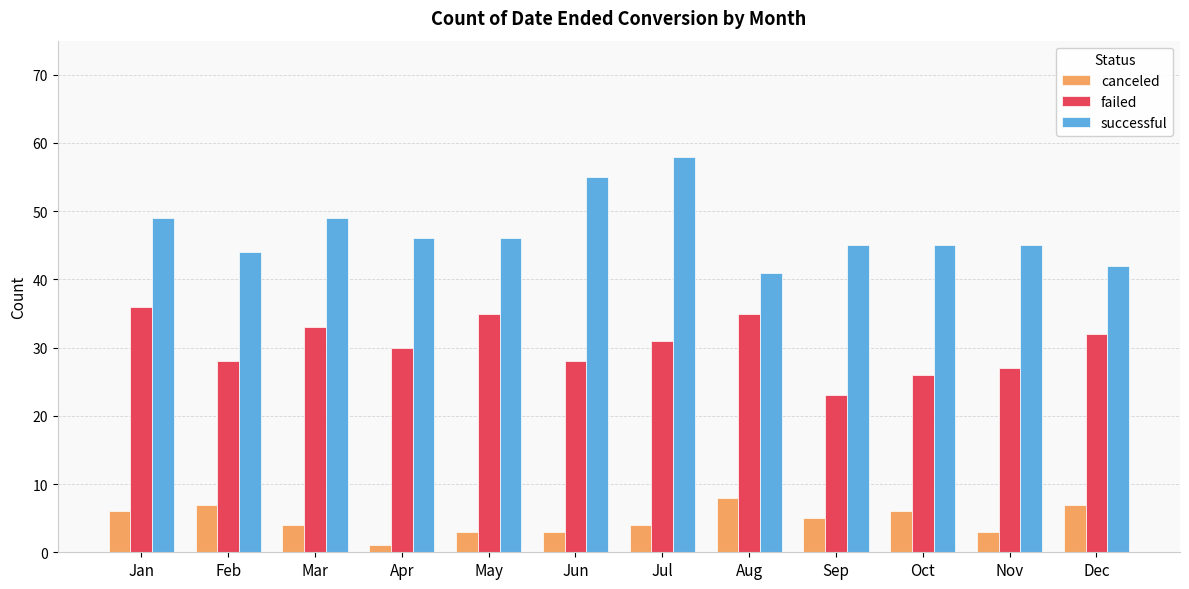

How many series are shown in this chart?

3